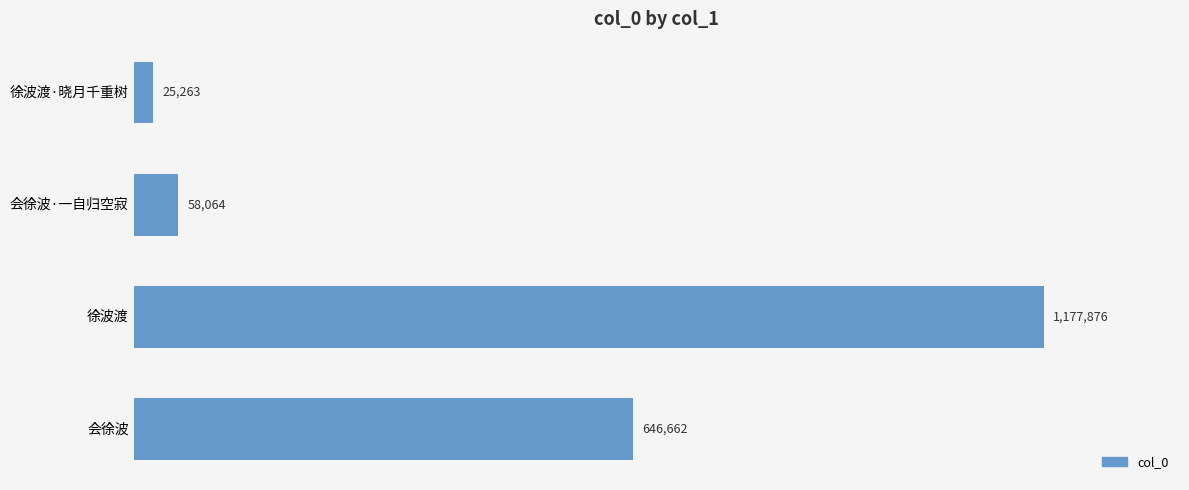

Does the chart contain any negative values?

No